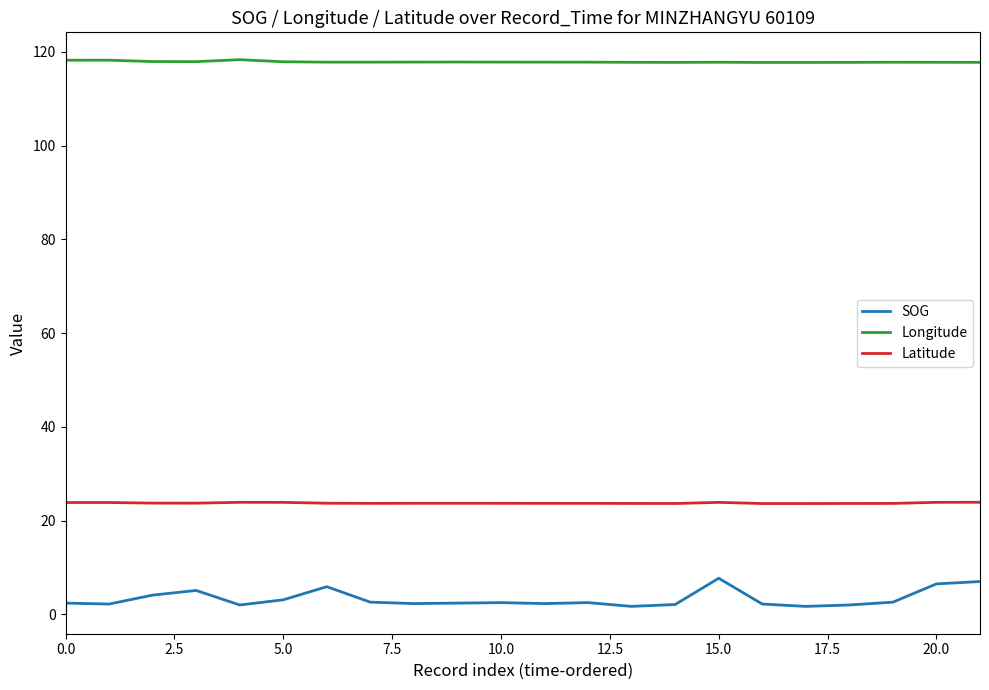

What is the highest value of the SOG series?

7.7